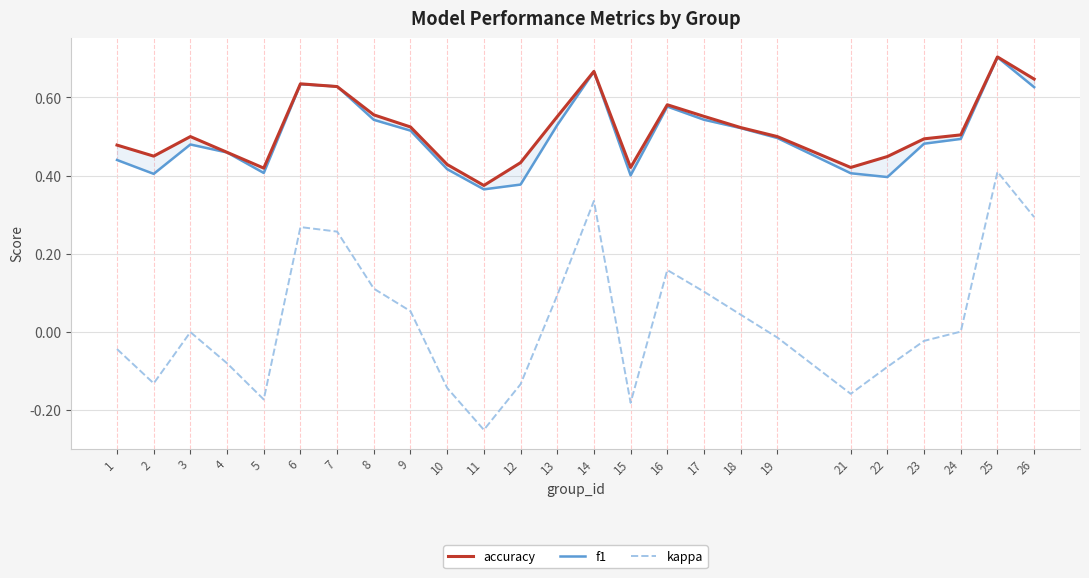

What is the smallest value displayed?

-0.2